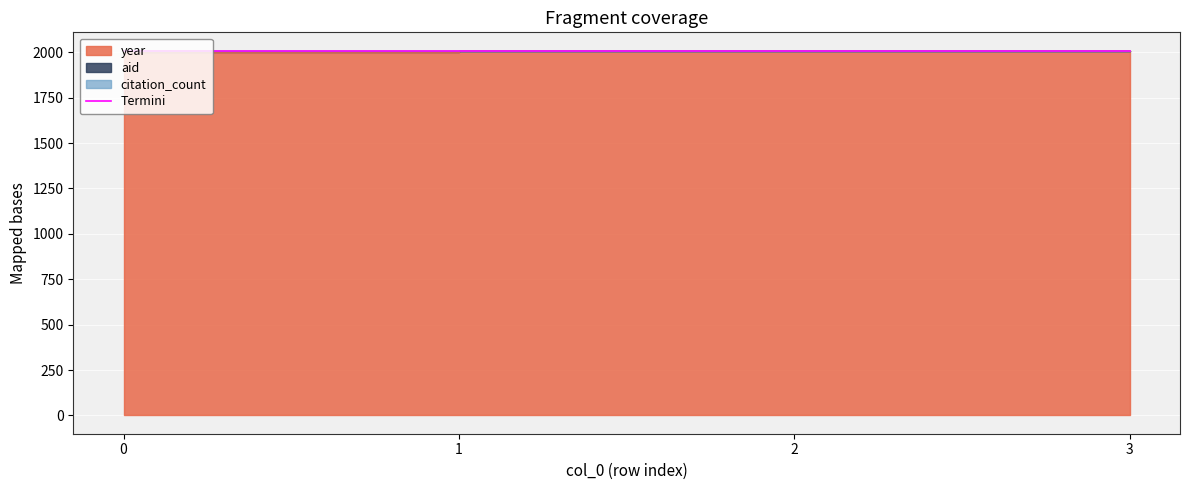

Rank the categories by value from highest to lowest.

2, 3, 1, 0